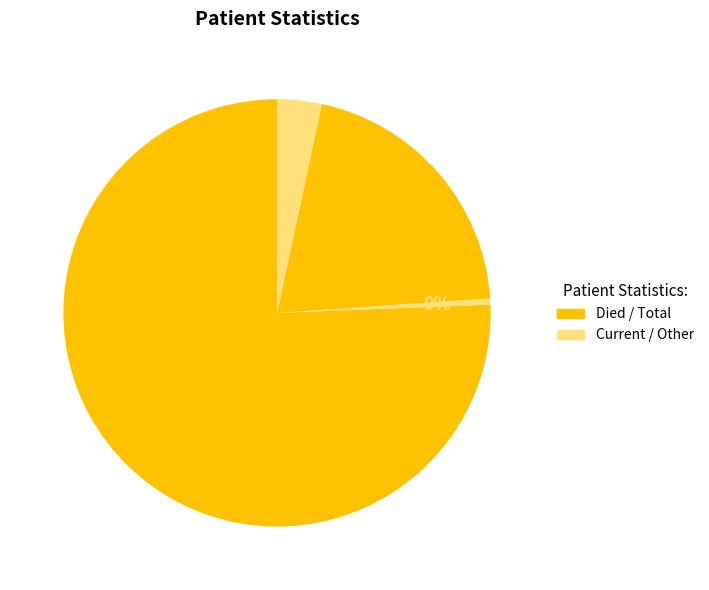

Count the number of slices in the pie.

4